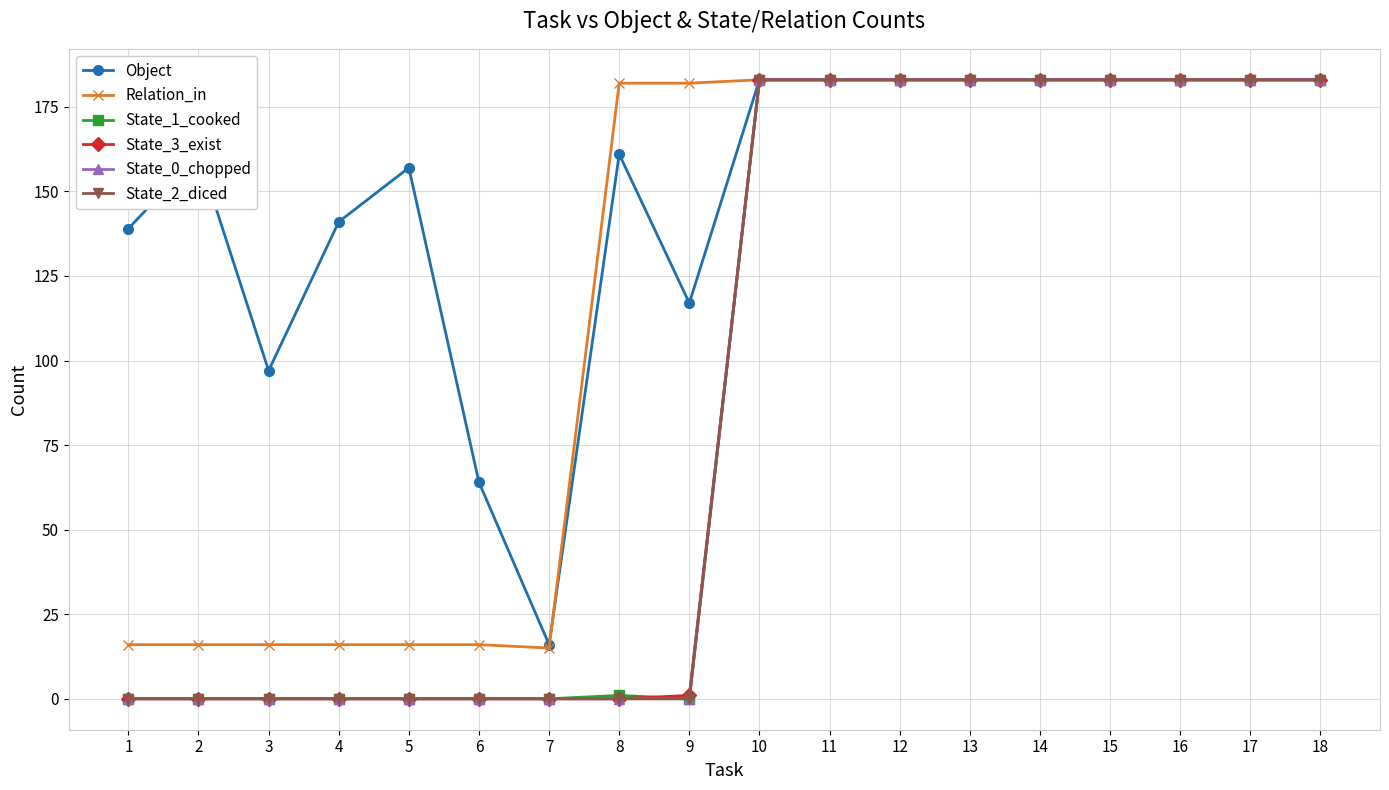

Is this an area chart (filled region under the line)?

No